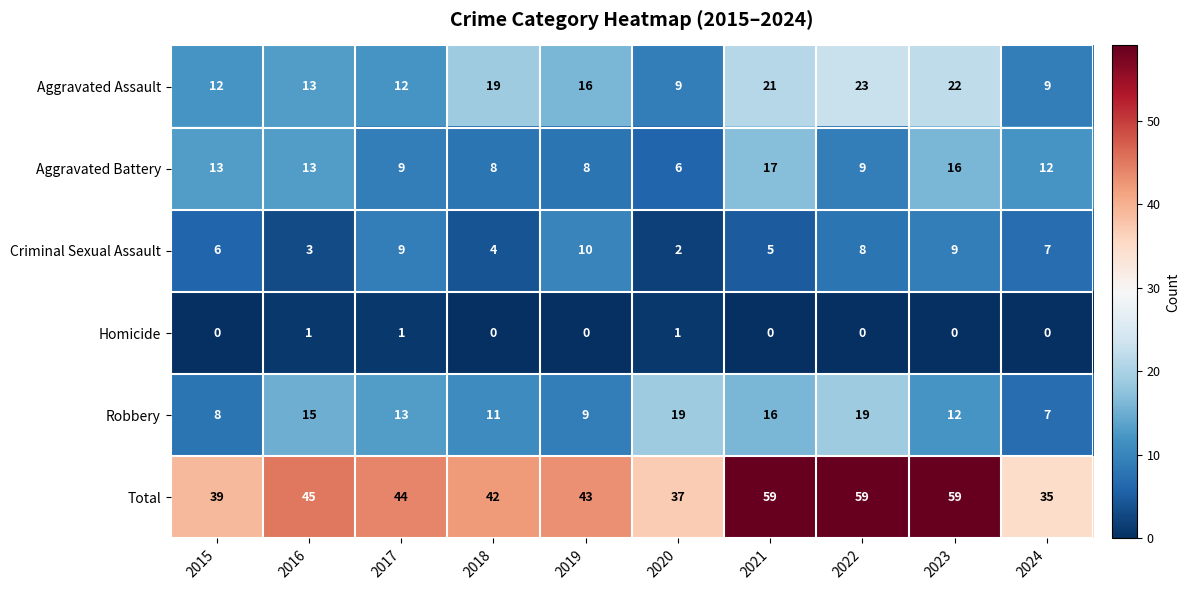

Is it true that Aggravated Battery equals 25 at 2021?

False